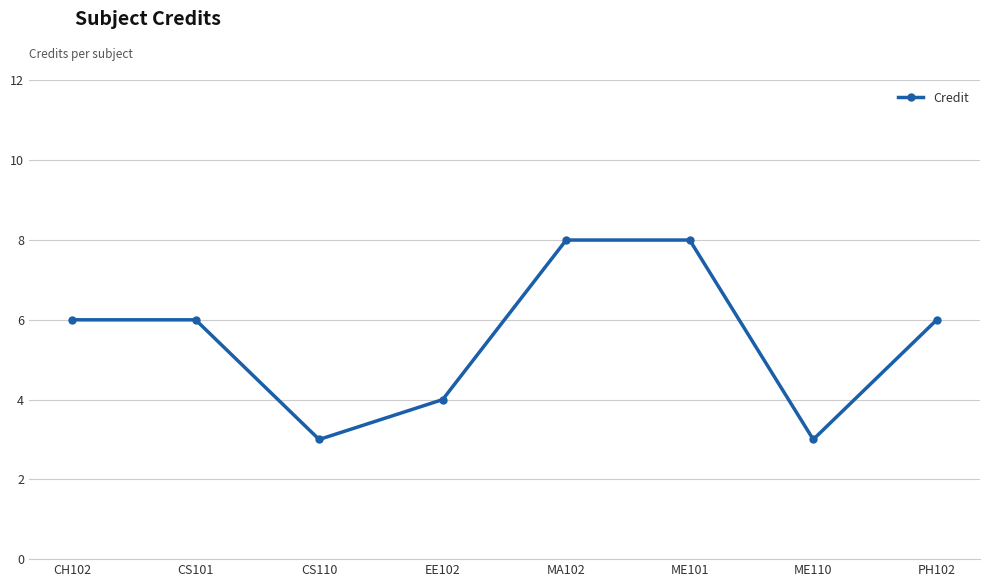

What is the maximum value shown in the chart?

8